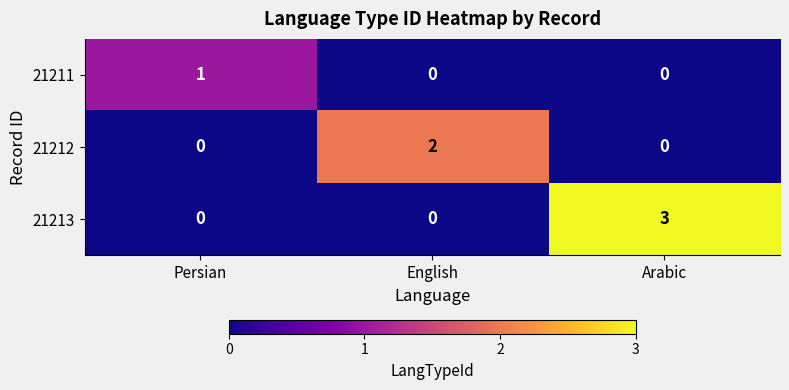

What is the total value across all series at Arabic?

3